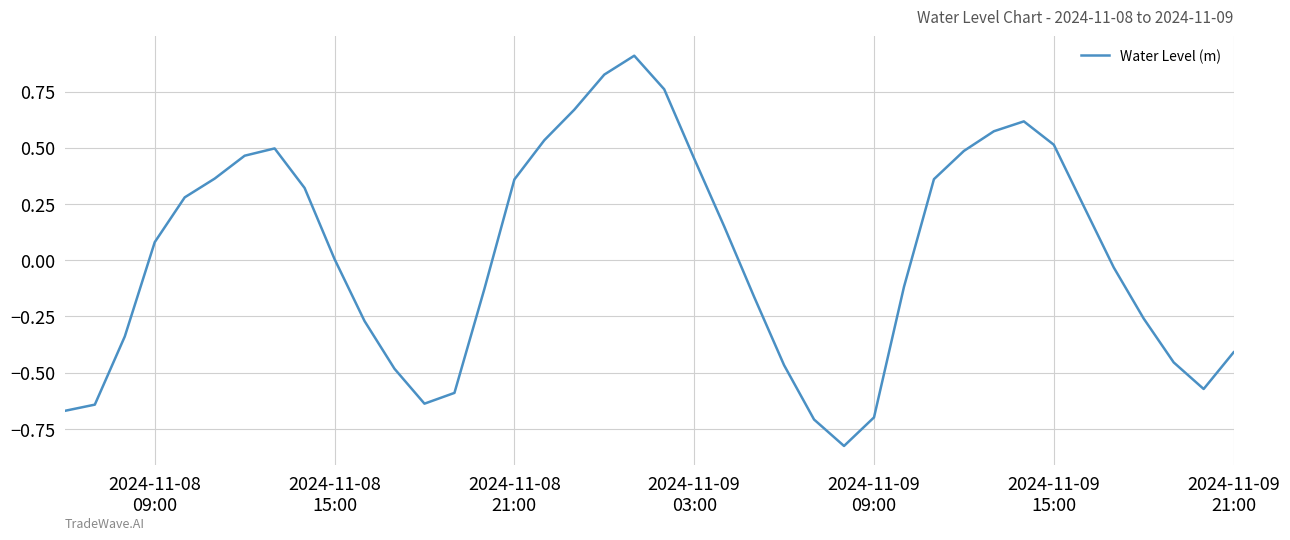

What is the maximum value shown in the chart?

0.9